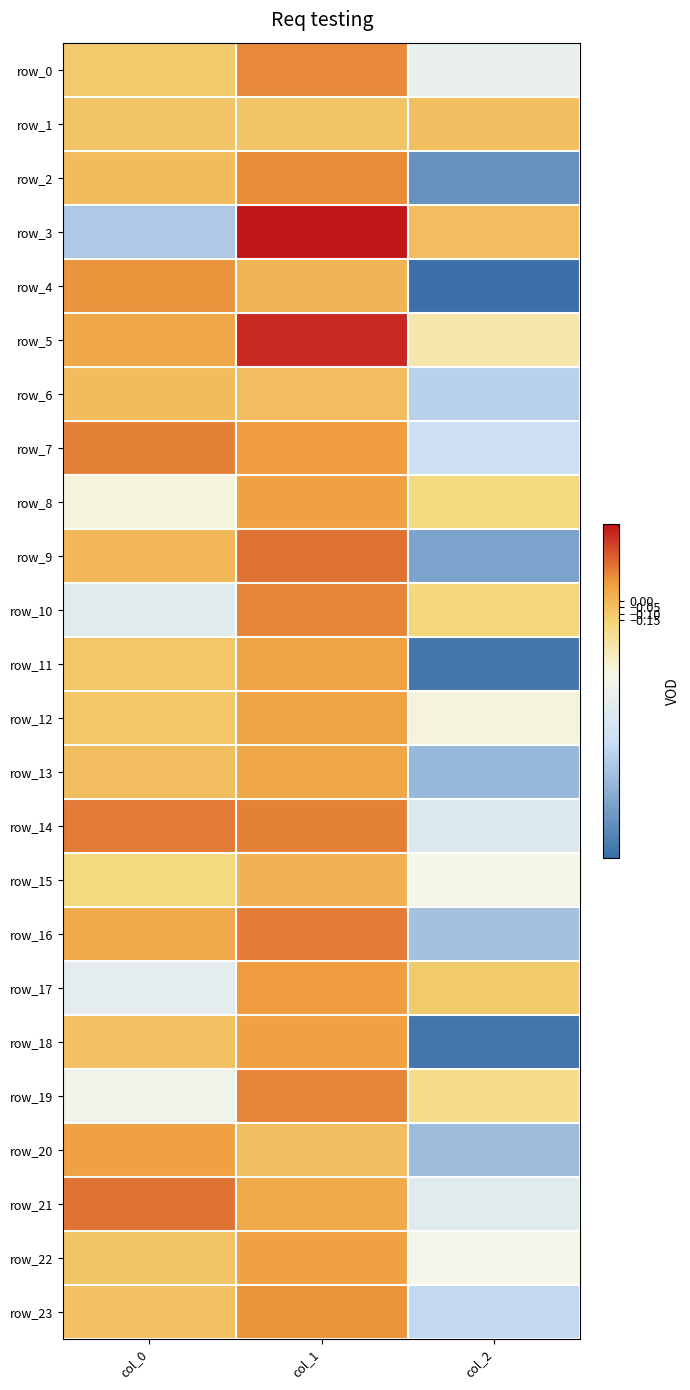

Reading left to right, extract all data points from this chart.

row_0: col_0=-0.1	col_1=0.2	col_2=-0.7
row_1: col_0=-0.1	col_1=-0.1	col_2=-0.1
row_2: col_0=-0.0	col_1=0.2	col_2=-1.7
row_3: col_0=-1.3	col_1=0.6	col_2=-0.0
row_4: col_0=0.2	col_1=0.0	col_2=-2.0
row_5: col_0=0.1	col_1=0.5	col_2=-0.4
row_6: col_0=-0.0	col_1=-0.0	col_2=-1.2
row_7: col_0=0.2	col_1=0.1	col_2=-1.1
row_8: col_0=-0.5	col_1=0.1	col_2=-0.2
row_9: col_0=0.0	col_1=0.3	col_2=-1.6
row_10: col_0=-0.8	col_1=0.2	col_2=-0.2
row_11: col_0=-0.1	col_1=0.1	col_2=-1.9
row_12: col_0=-0.1	col_1=0.1	col_2=-0.5
row_13: col_0=-0.0	col_1=0.1	col_2=-1.4
row_14: col_0=0.2	col_1=0.2	col_2=-0.9
row_15: col_0=-0.2	col_1=0.0	col_2=-0.6
row_16: col_0=0.1	col_1=0.2	col_2=-1.3
row_17: col_0=-0.8	col_1=0.1	col_2=-0.1
row_18: col_0=-0.1	col_1=0.1	col_2=-1.9
row_19: col_0=-0.6	col_1=0.2	col_2=-0.2
row_20: col_0=0.1	col_1=-0.1	col_2=-1.4
row_21: col_0=0.3	col_1=0.1	col_2=-0.8
row_22: col_0=-0.1	col_1=0.1	col_2=-0.6
row_23: col_0=-0.1	col_1=0.2	col_2=-1.1